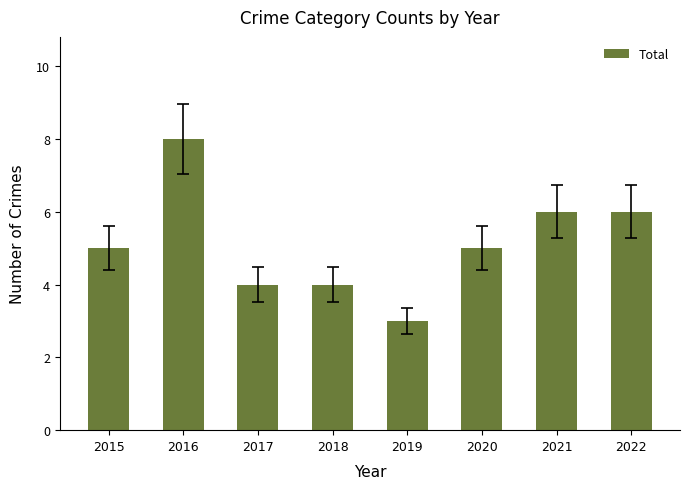

Reading left to right, what are all the values shown in this chart?

5	8	4	4	3	5	6	6